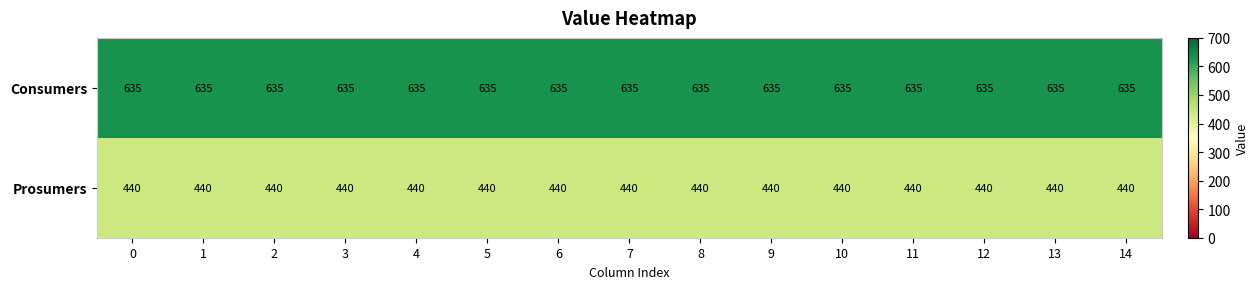

At how many categories does at least one series exceed 488?

15